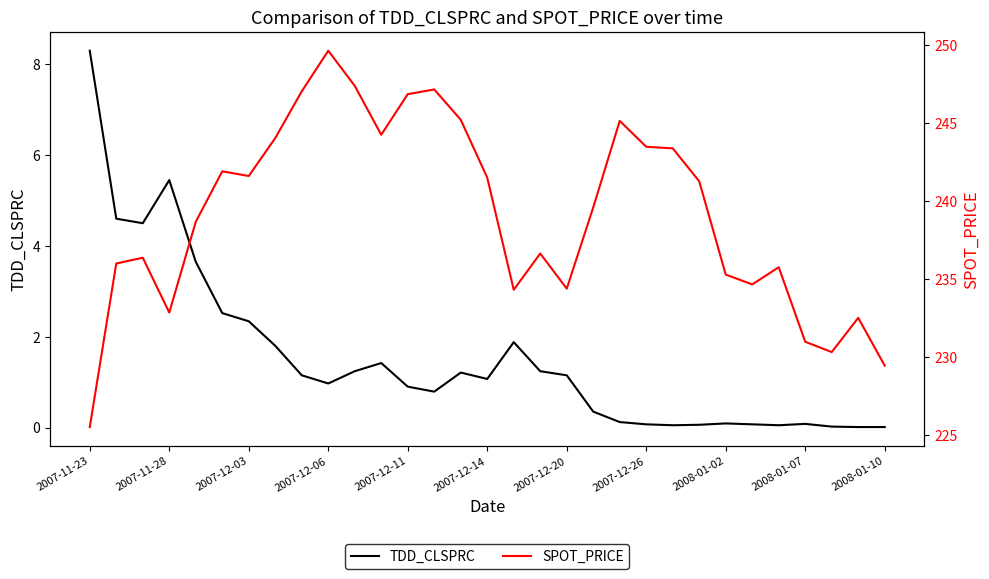

Is it true that TDD_CLSPRC equals 0.6 at 16?

False